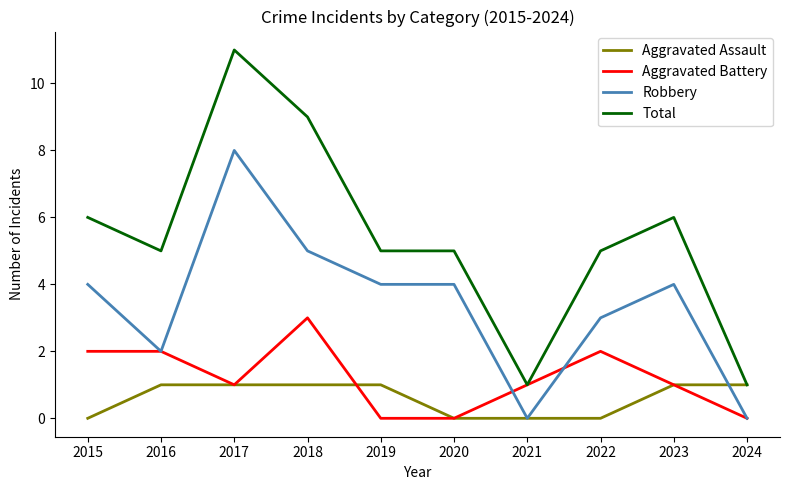

Which category has the highest value across all series?

2017